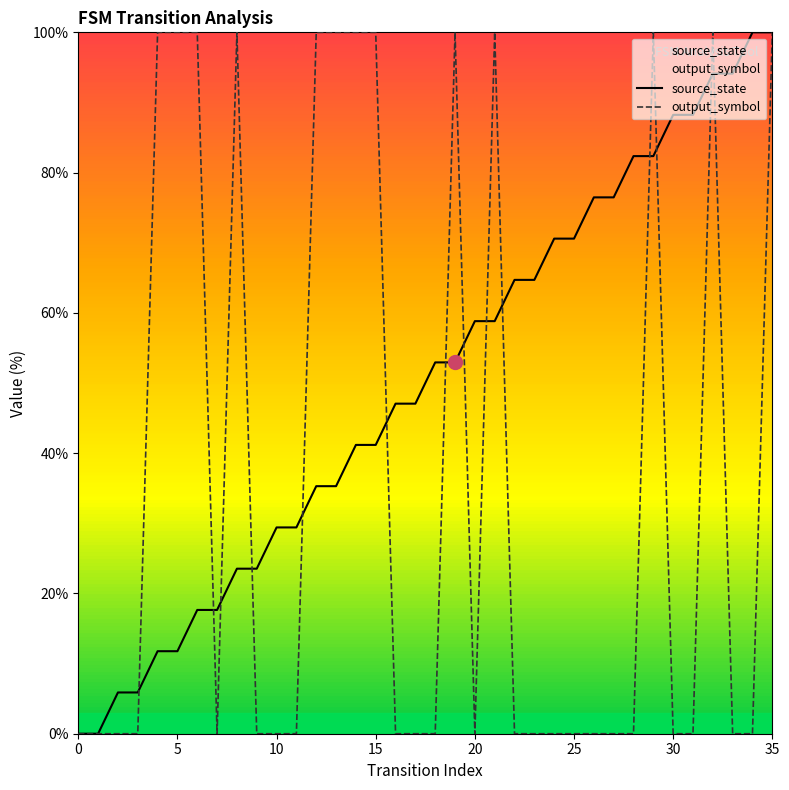

Does the chart display data point markers on the line(s)?

No